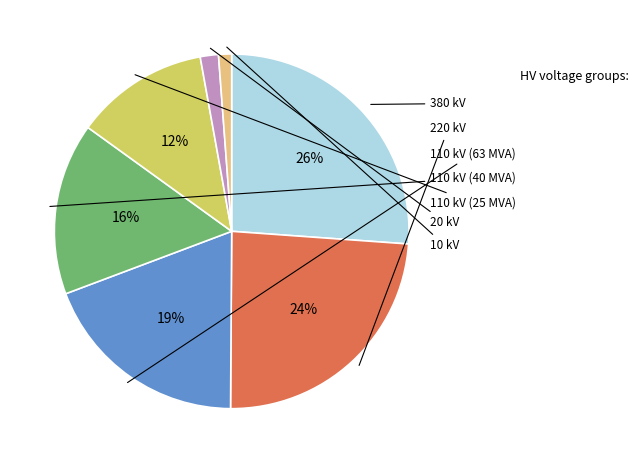

What is the total percentage of 380 kV and 220 kV?

50.1%